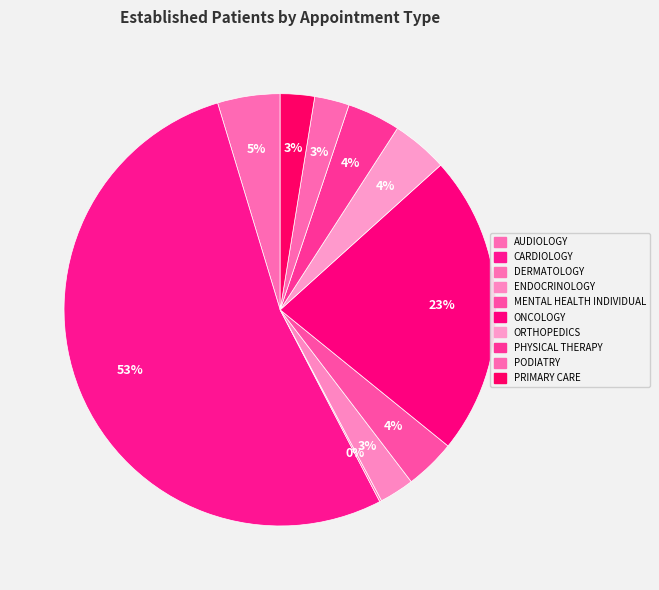

Which category has the smallest portion of the pie?

DERMATOLOGY